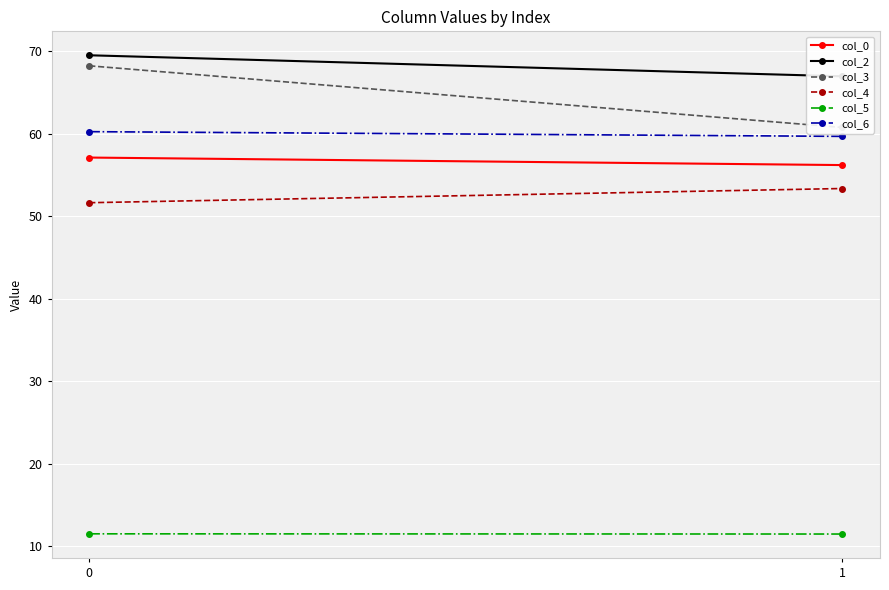

How many lines are shown in the chart?

6